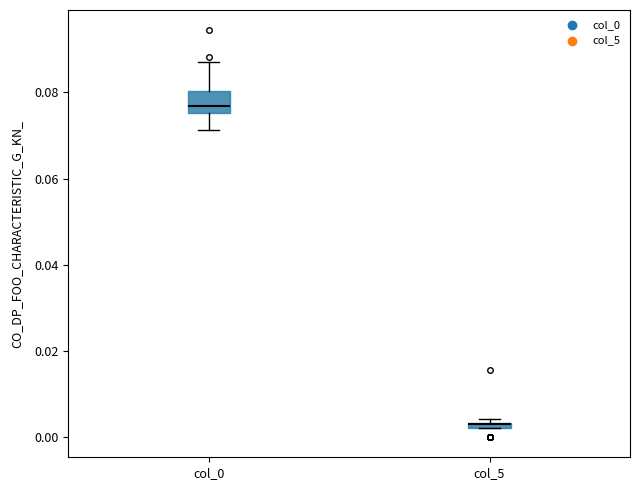

Where does the lower whisker of the box for col_0 end on the y-axis? The values are not printed on the chart, so give them approximately, as read against the axis.

0.072